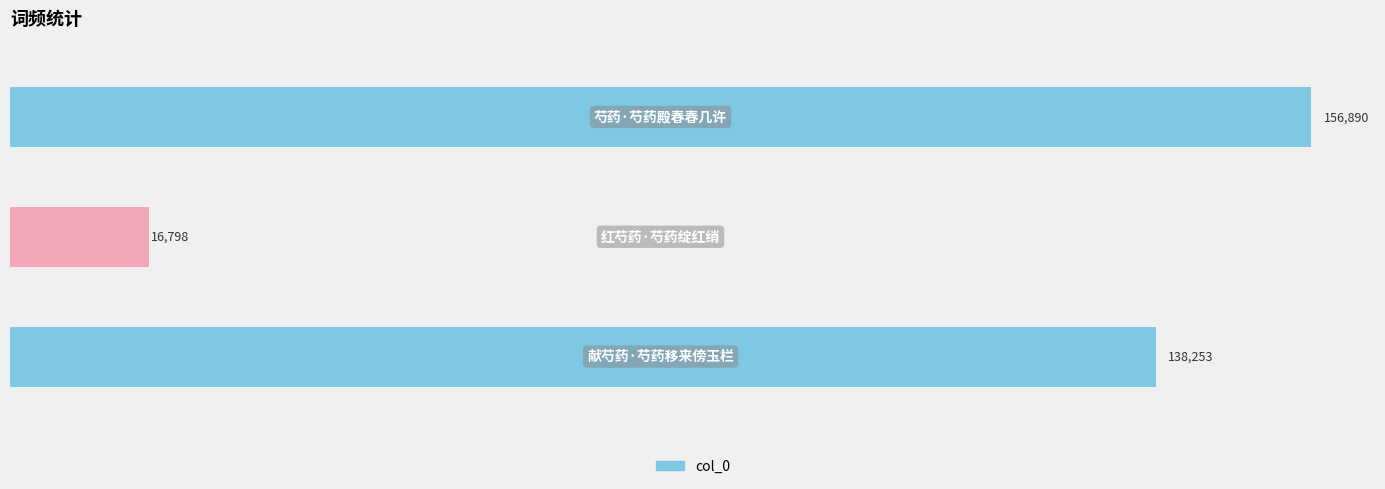

Rank the categories by value from highest to lowest.

芍药·芍药殿春春几许, 献芍药·芍药移来傍玉栏, 红芍药·芍药绽红绡